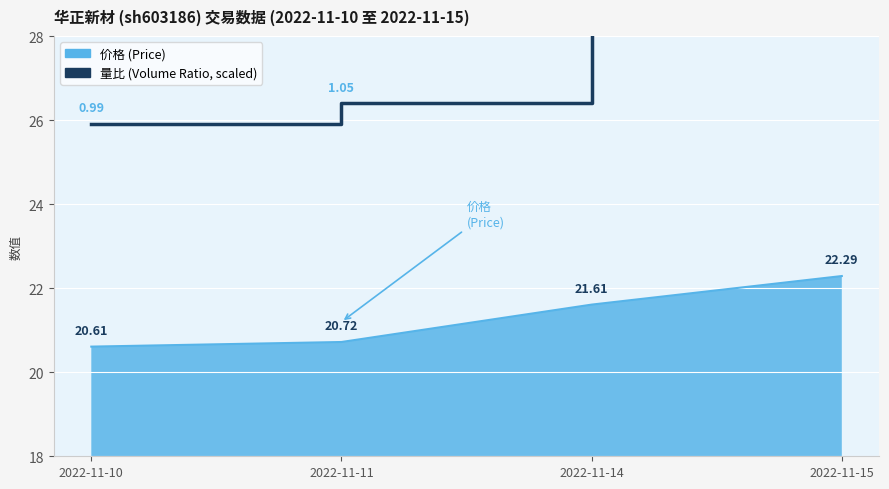

What is the difference between the maximum and second lowest values?

11.7